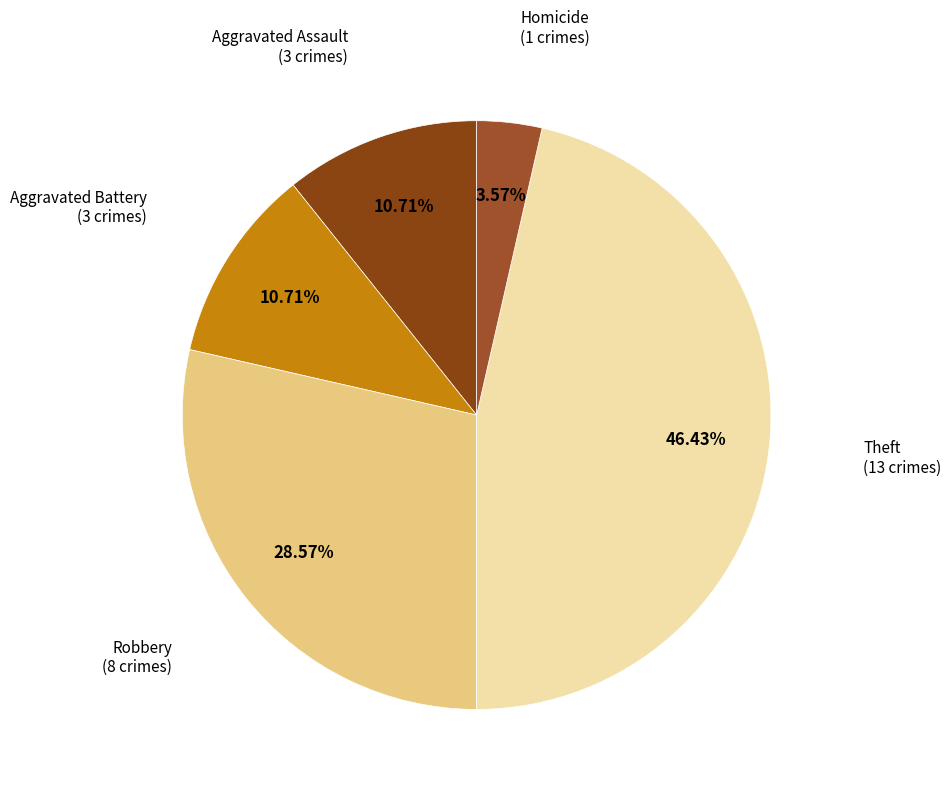

To the nearest percent, what is the average slice percentage?

20%